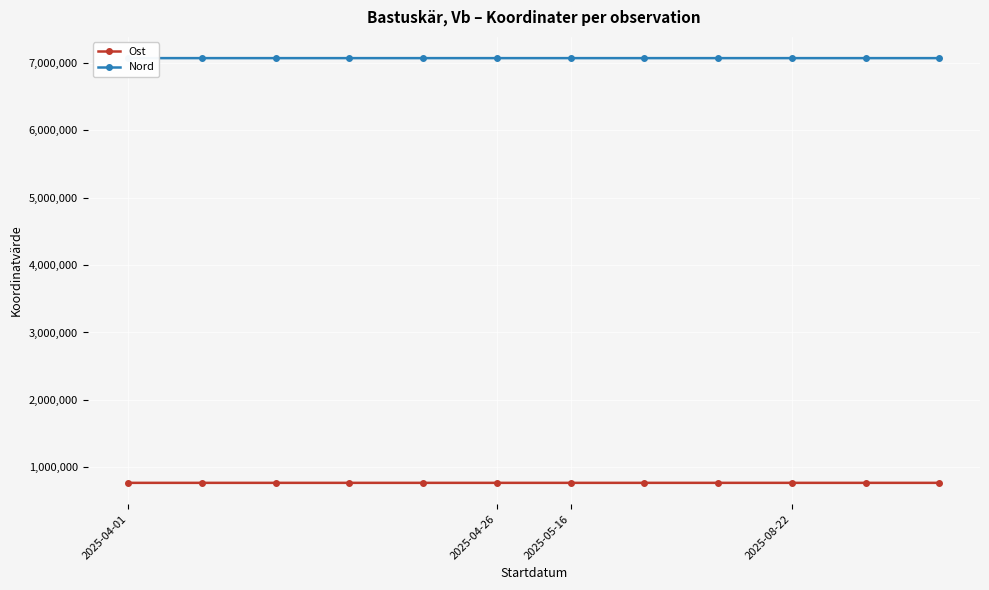

What is the minimum value shown in the chart?

767774